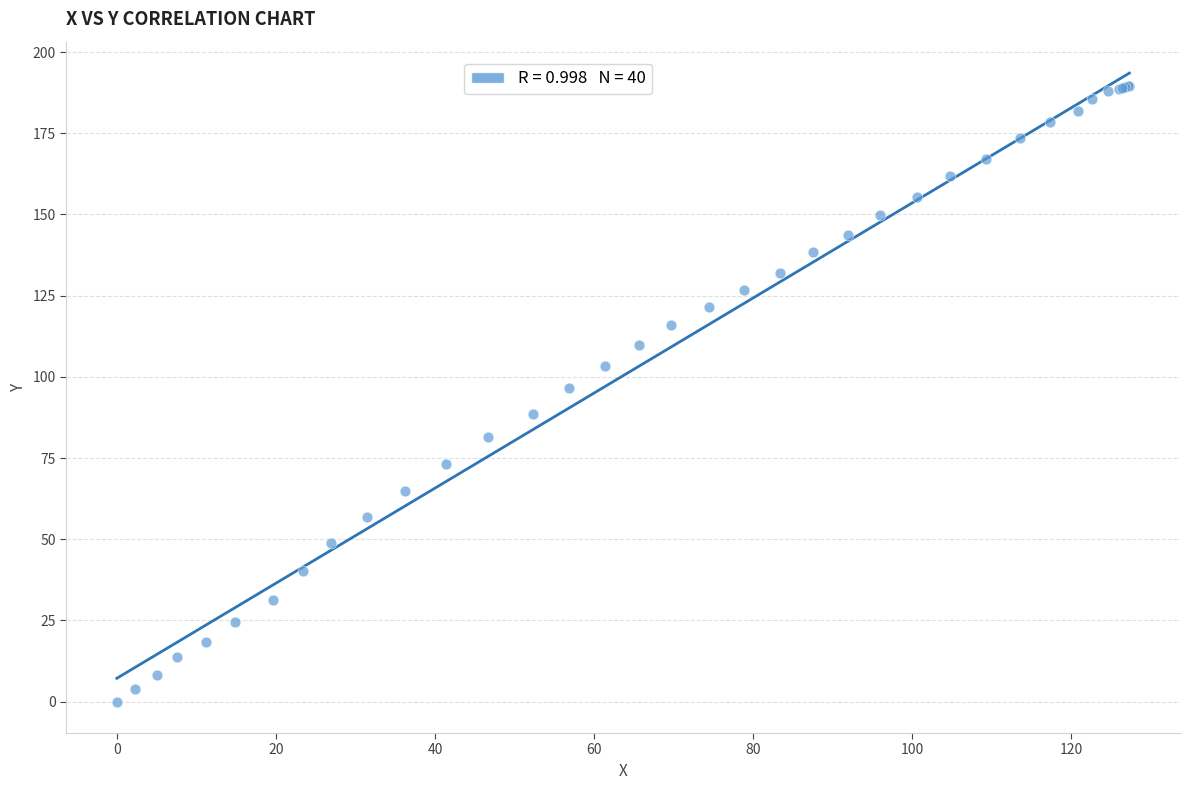

What Y value in the scatter plot is closest to 94?

96.7